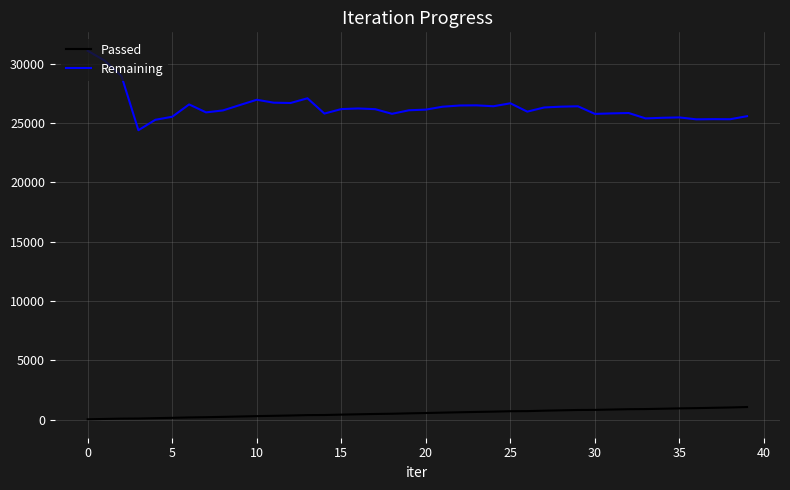

What is the maximum value shown in the chart?

31095